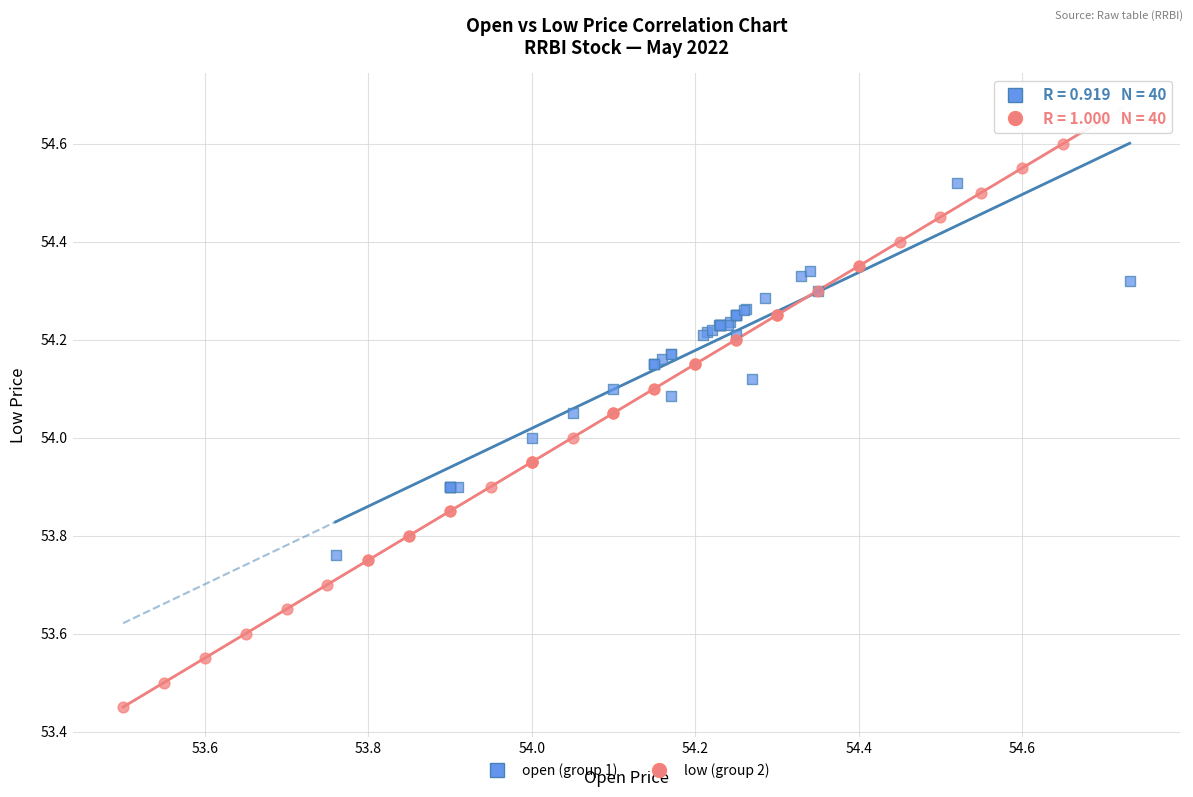

Which series has the largest Y range (max minus min)?

low (group 2)